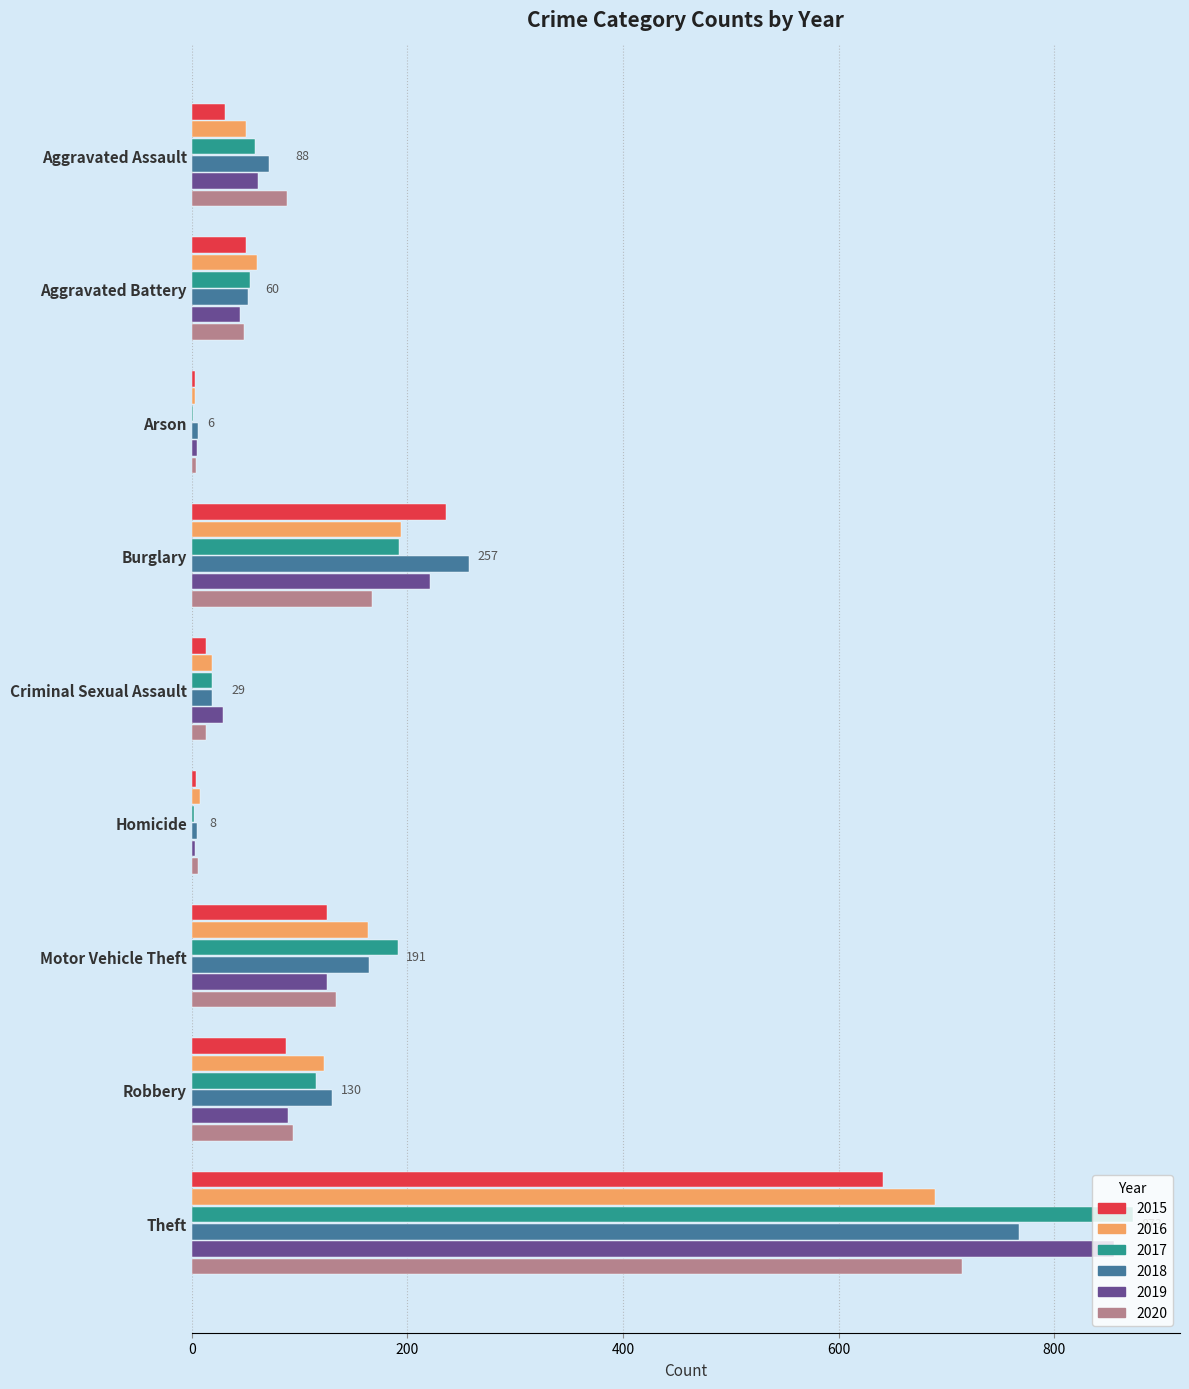

Is the value of 2015 at Theft greater than the value of 2019 at Arson?

Yes